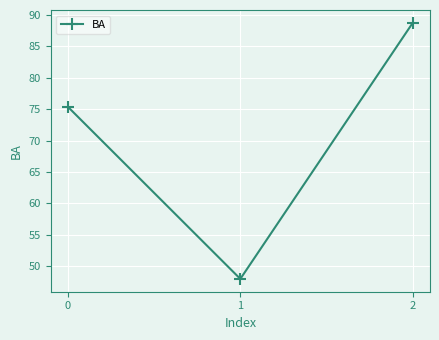

Reading right to left, list all the values displayed in this chart.

88.8	48.0	75.4